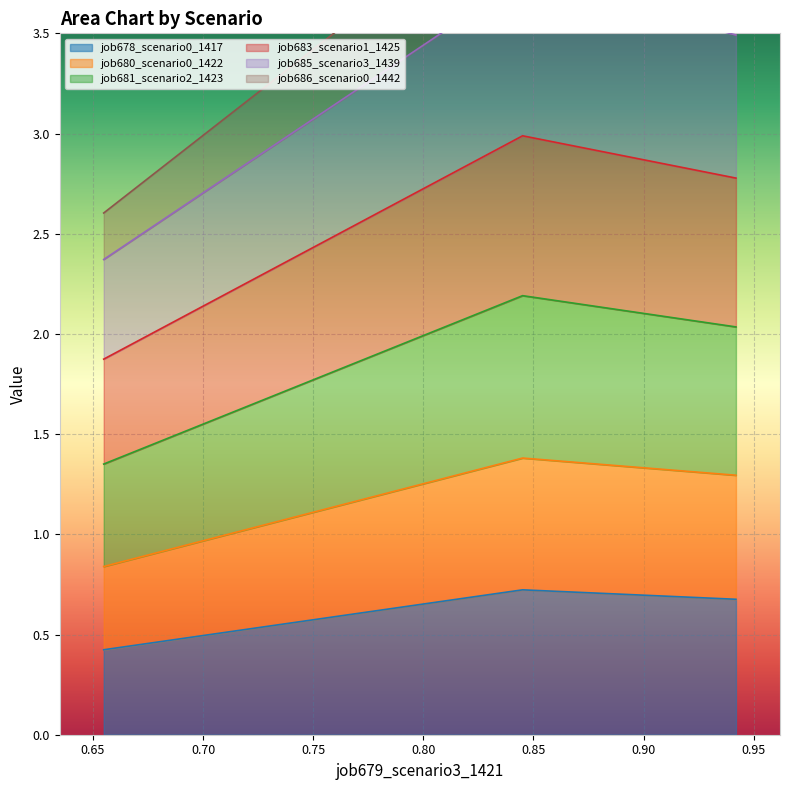

What is the minimum value for job678_scenario0_1417?

0.4